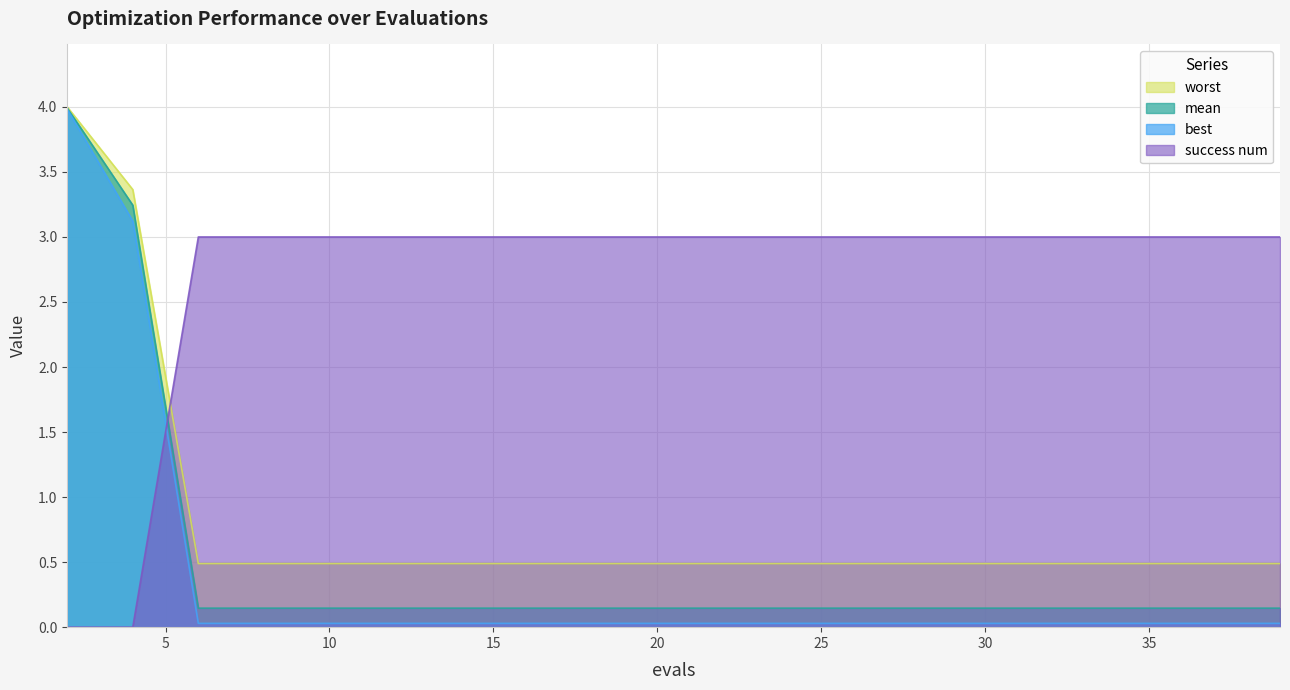

True or false: worst and mean intersect in this chart.

False